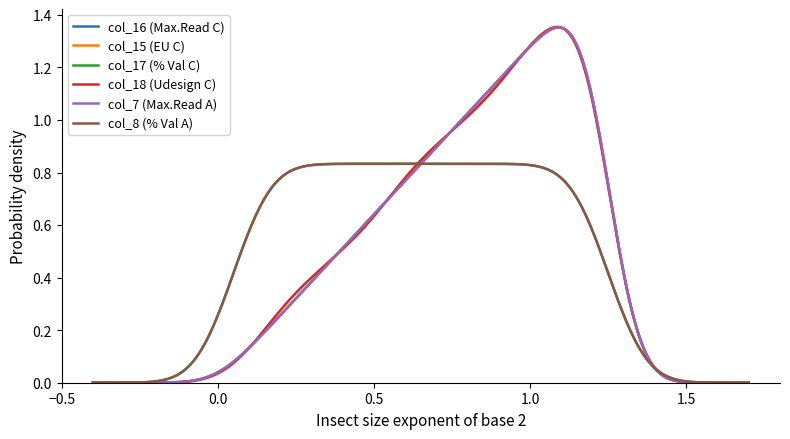

Which series has the largest range (max minus min)?

col_18 (Udesign C)